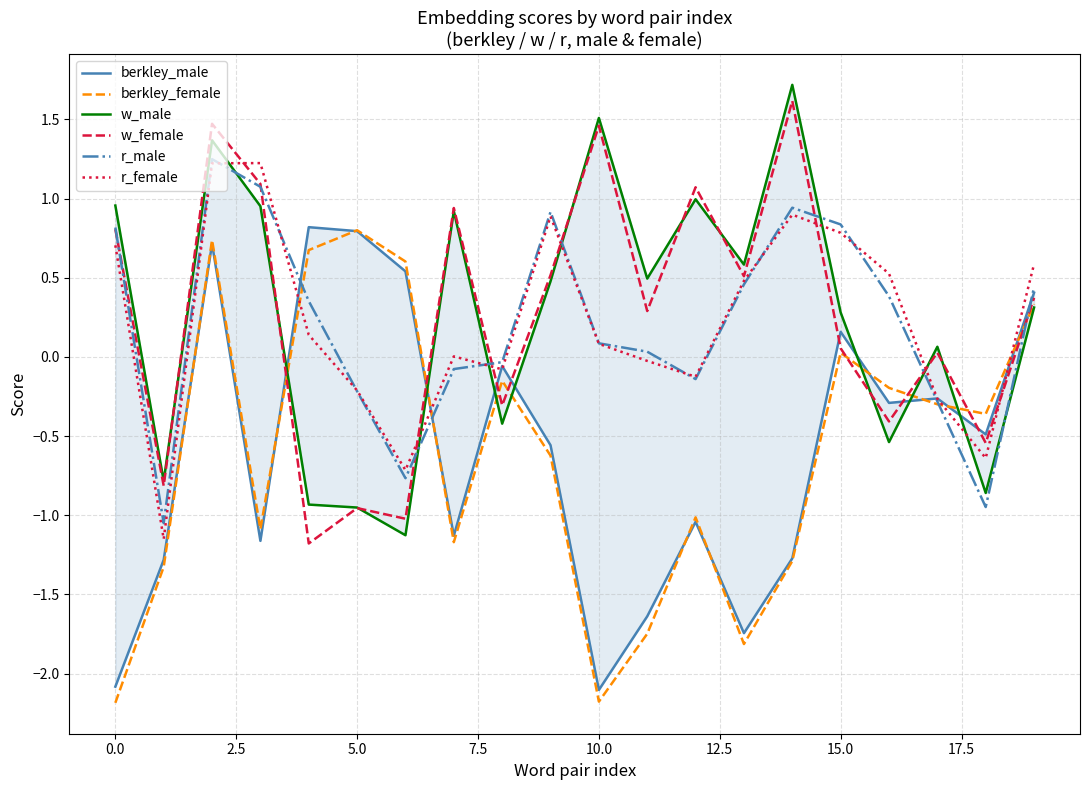

What are all the series names shown in the legend?

berkley_male, berkley_female, w_male, w_female, r_male, r_female